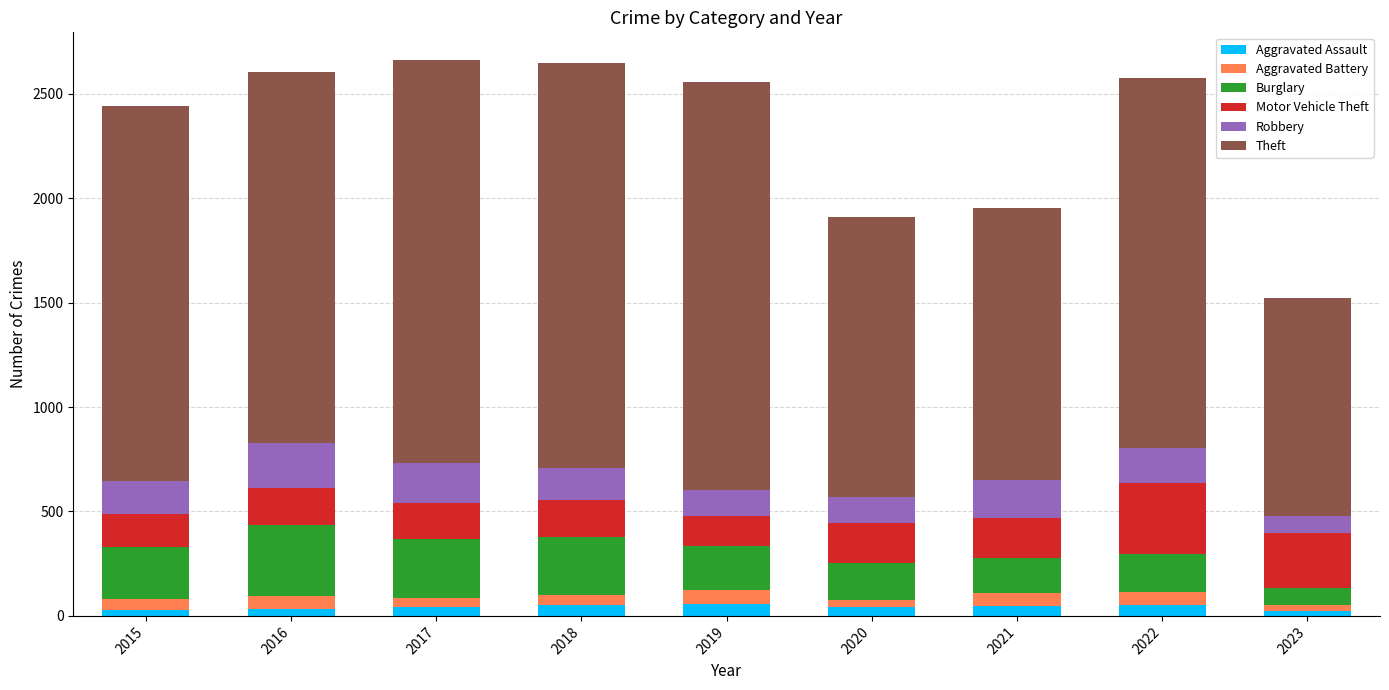

Are the bars horizontal?

No